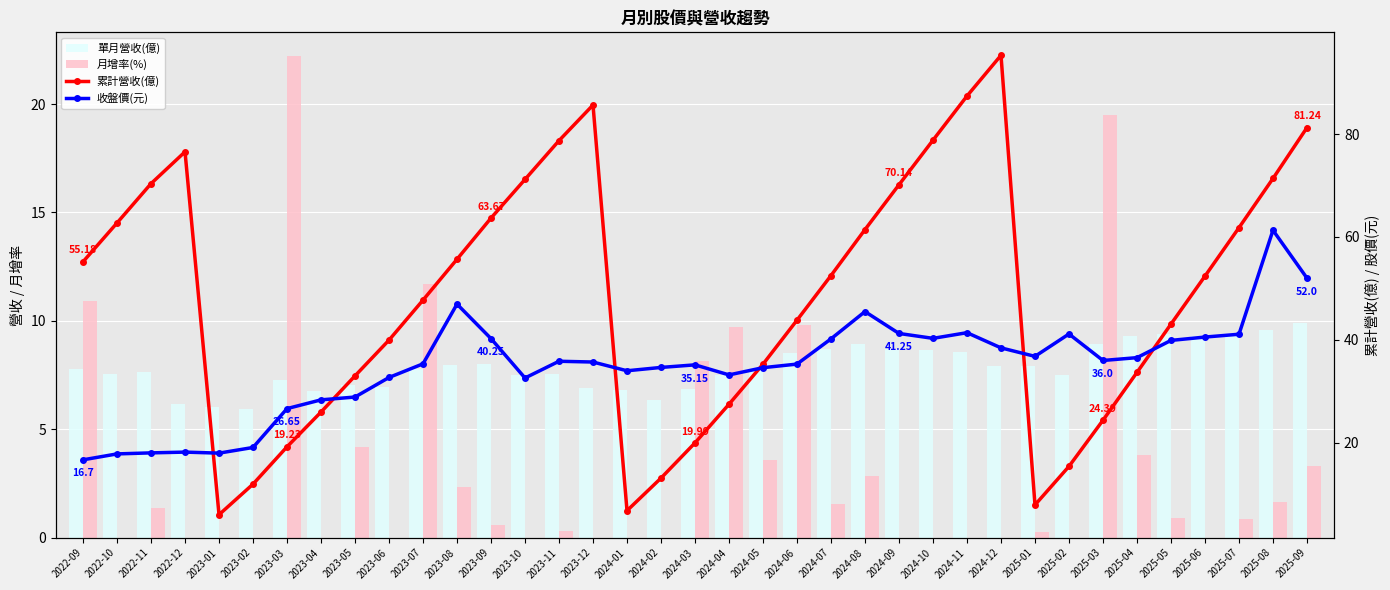

Reading right to left, extract all data points from this chart.

單月營收(億): 9.9	9.6	9.4	9.3	9.4	9.3	8.9	7.5	7.9	7.9	8.6	8.7	8.7	8.9	8.7	8.5	7.8	7.5	6.8	6.3	6.8	6.9	7.5	7.5	8.0	8.0	7.8	7.0	7.0	6.8	7.2	5.9	6.0	6.2	7.6	7.5	7.8
月增率(%): 3.3	1.6	0.9	0.0	0.9	3.8	19.5	0.0	0.3	0.0	0.0	0.0	0.0	2.9	1.6	9.8	3.6	9.7	8.2	0.0	0.0	0.0	0.3	0.0	0.6	2.4	11.7	0.0	4.2	0.0	22.2	0.0	0.0	0.0	1.4	0.0	10.9
累計營收(億): 81.2	71.4	61.8	52.4	43.1	33.7	24.4	15.4	7.9	95.3	87.4	78.8	70.1	61.4	52.5	43.8	35.3	27.5	20.0	13.2	6.8	85.6	78.7	71.2	63.7	55.7	47.7	40.0	33.0	26.0	19.2	12.0	6.0	76.5	70.4	62.7	55.2
收盤價(元): 52.0	61.3	41.1	40.5	39.9	36.5	36.0	41.1	36.8	38.5	41.4	40.3	41.2	45.5	40.2	35.3	34.6	33.2	35.1	34.6	34.0	35.7	35.9	32.6	40.2	47.0	35.4	32.7	28.9	28.4	26.6	19.1	18.0	18.2	18.1	17.9	16.7